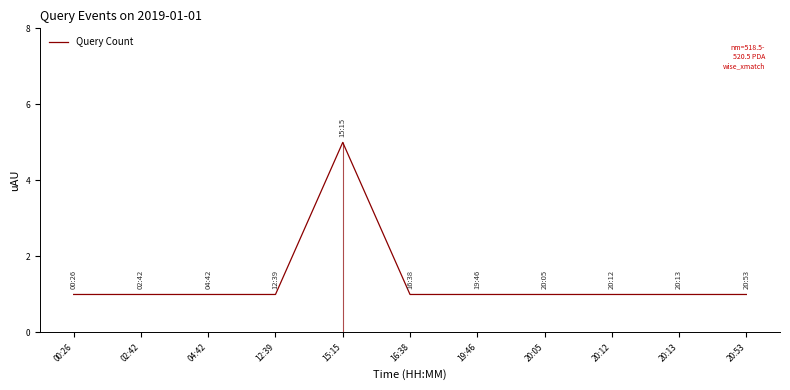

Rank the categories by value from lowest to highest.

00:26, 02:42, 04:42, 12:39, 16:38, 19:46, 20:05, 20:12, 20:13, 20:53, 15:15